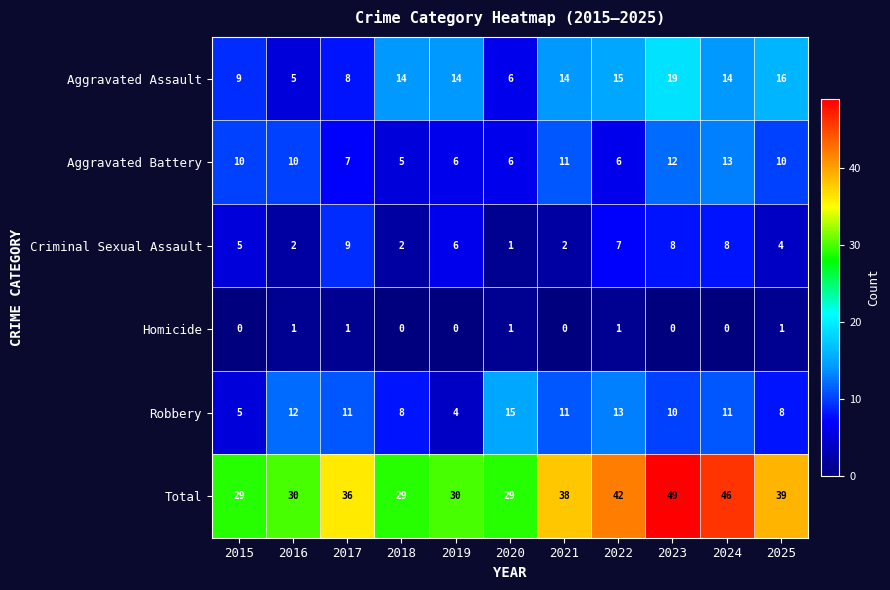

What is the average value of the Aggravated Assault series?

12